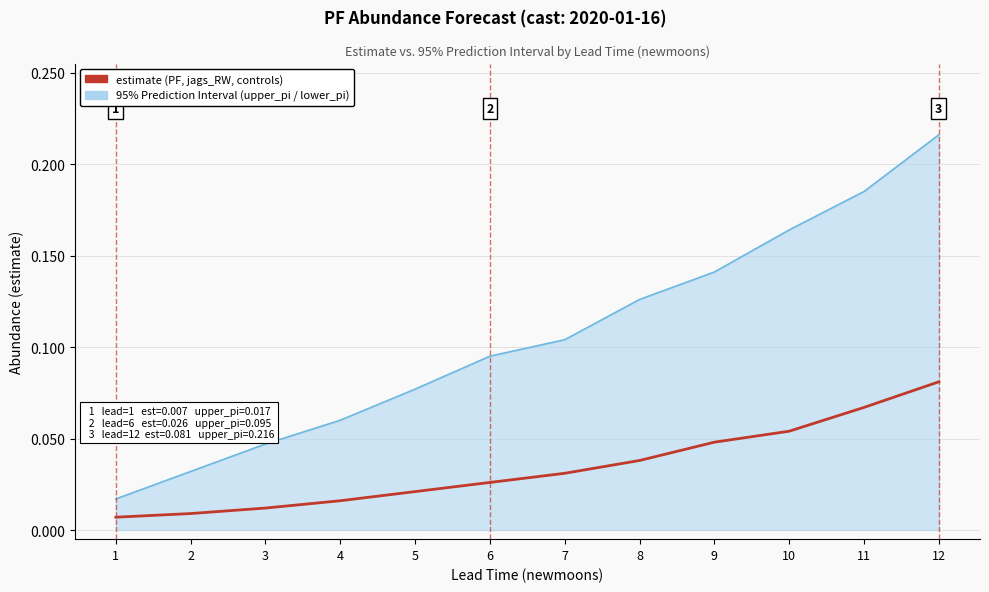

True or false: upper_pi_line and estimate cross at least once.

False